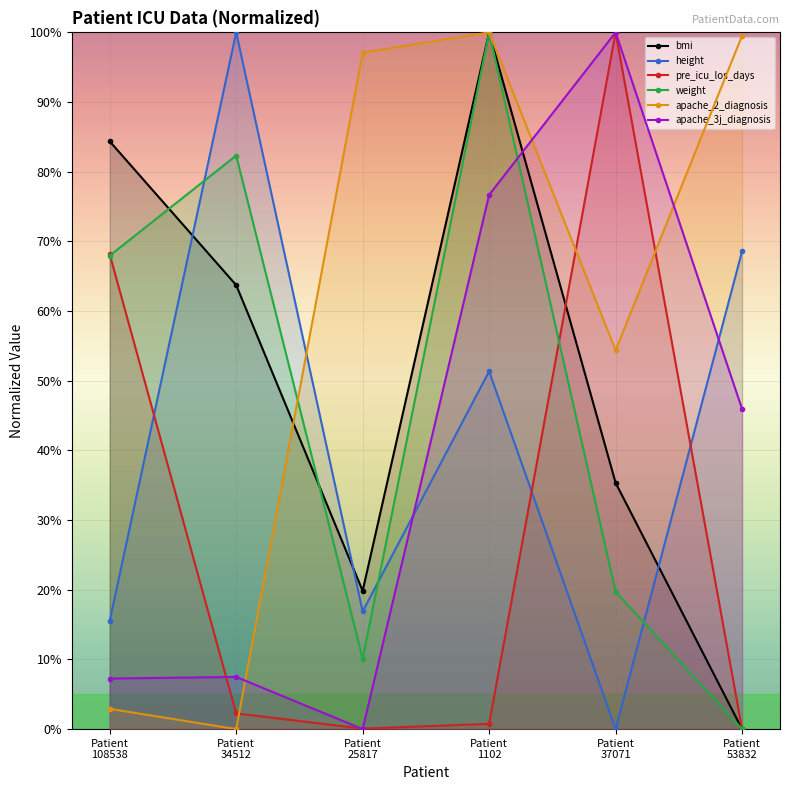

What is the highest value of the apache_2_diagnosis series?

100.0